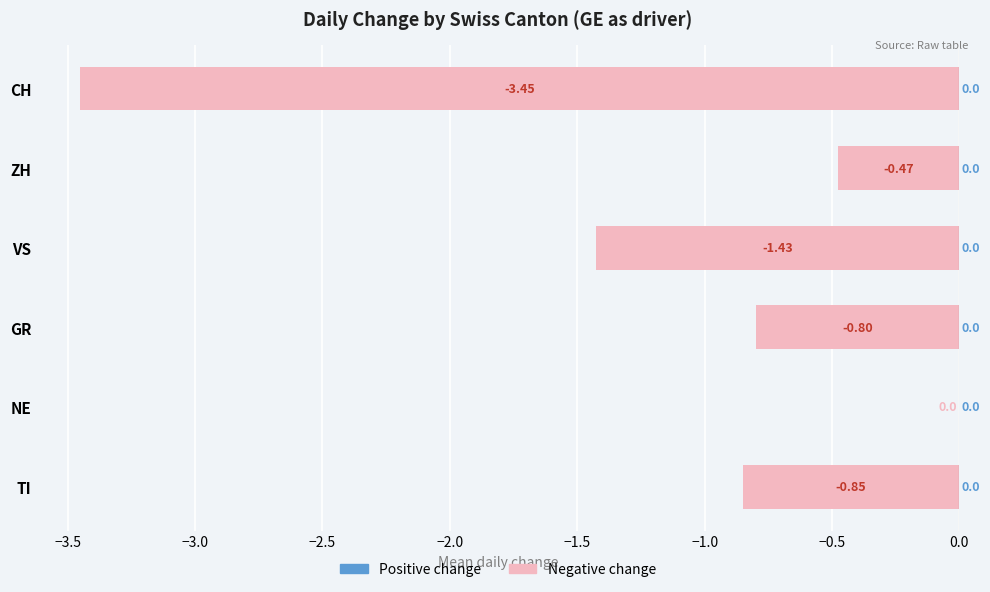

What is the sum of all values?

-7.0